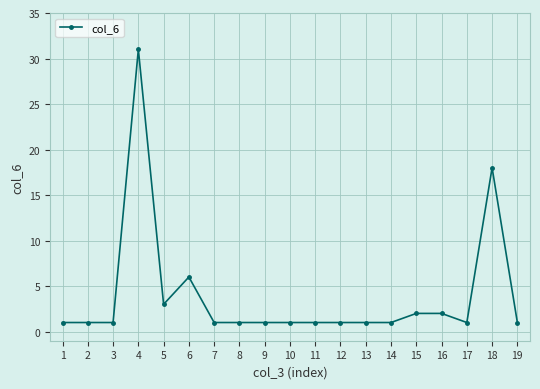

Does the chart have visible grid lines?

Yes